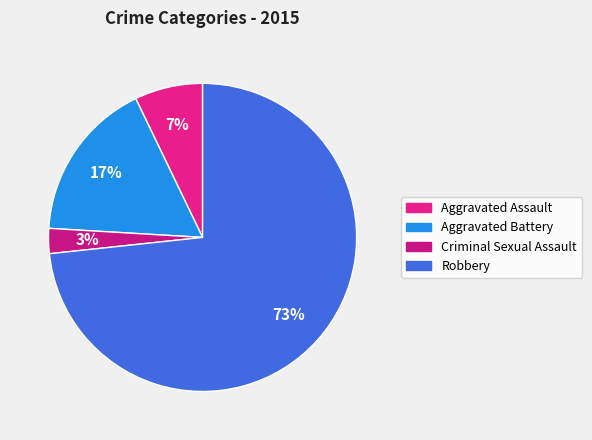

Which category has the biggest portion of the pie?

Robbery